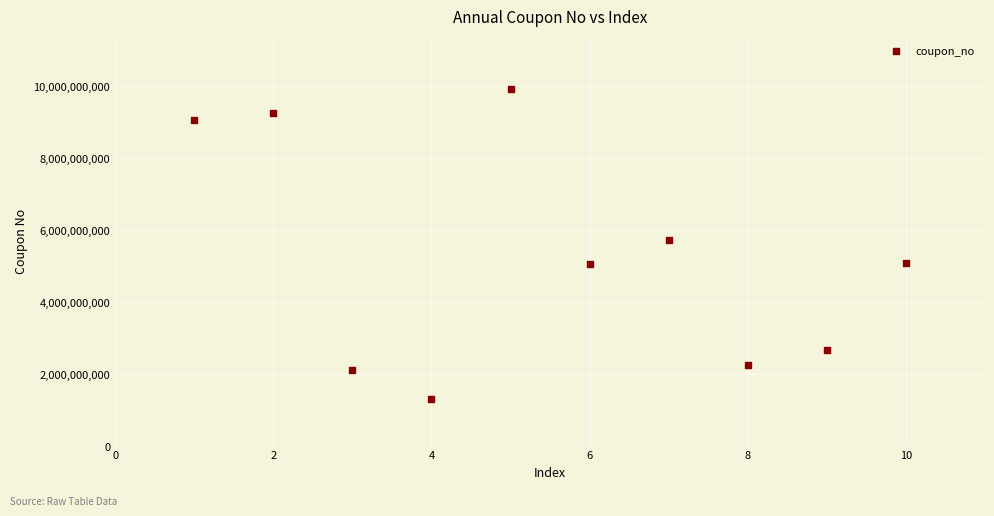

What Y value in the scatter plot is closest to 5598206126?

5724833533